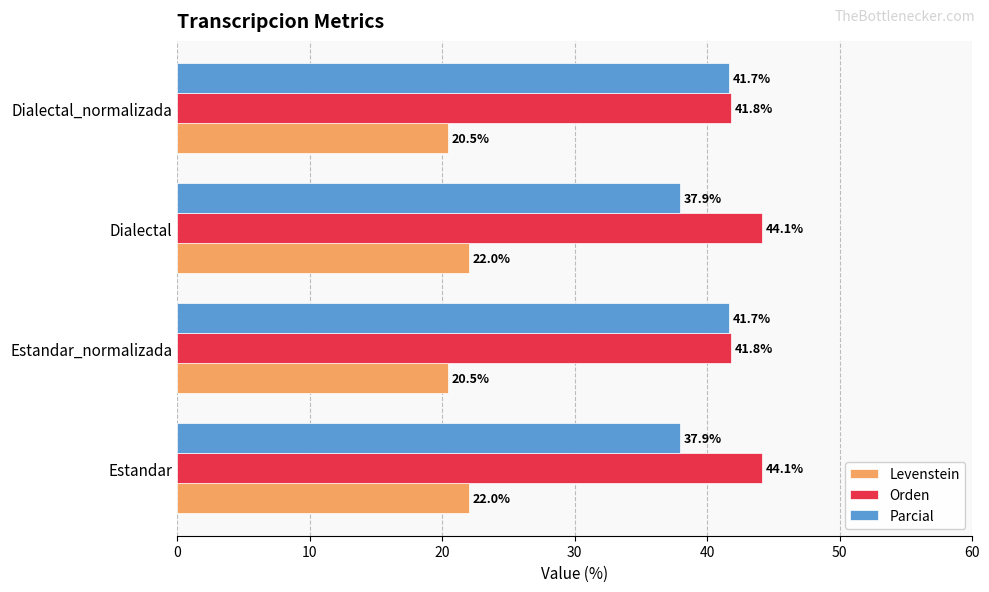

What is the difference between the second highest and second lowest values in the Levenstein series?

1.5